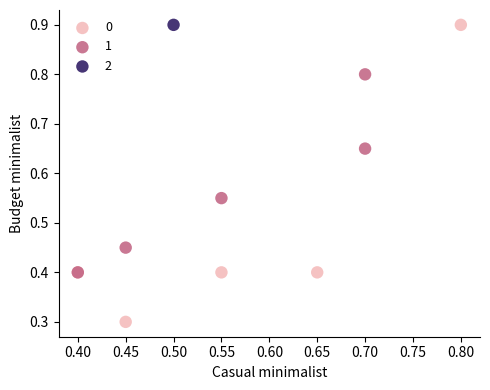

Which series contains the lowest Y value?

0